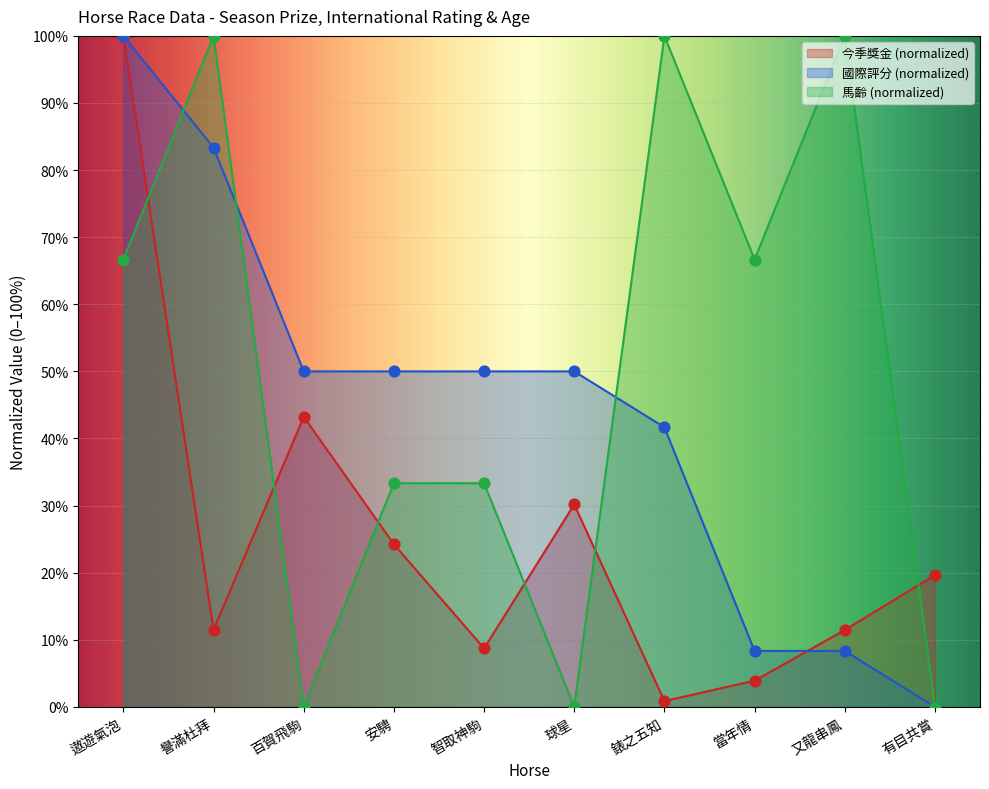

Which series has the largest Y range (max minus min)?

國際評分